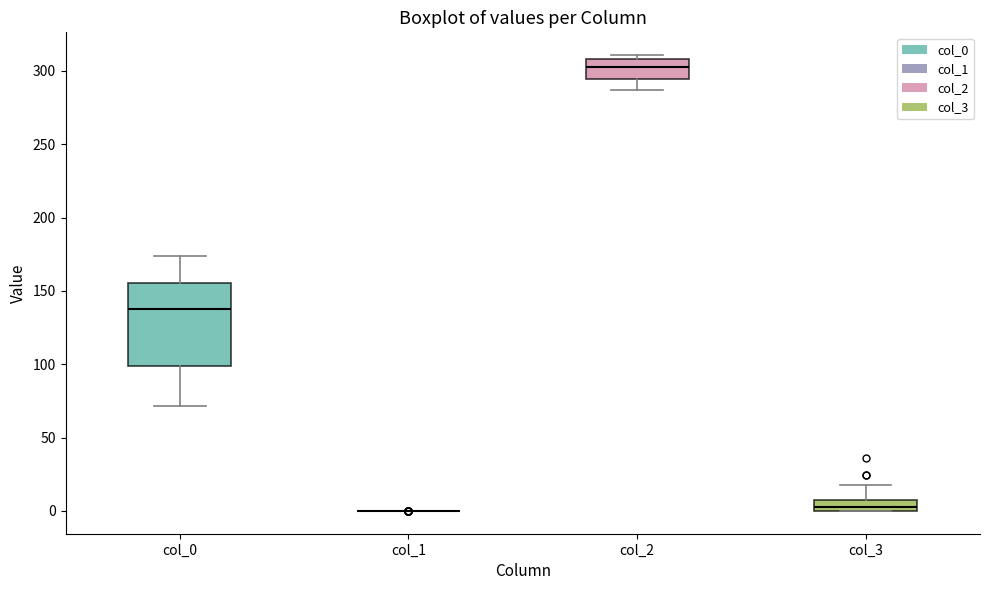

Comparing the boxes themselves (not the whiskers), which one is the tallest?

col_0